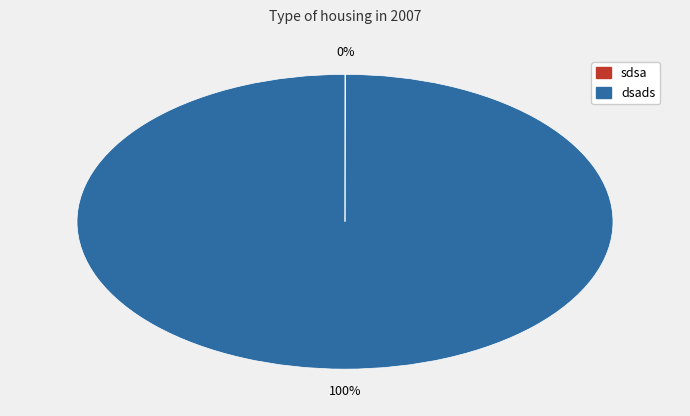

What percentage is the dsads slice, to the nearest percent?

100%